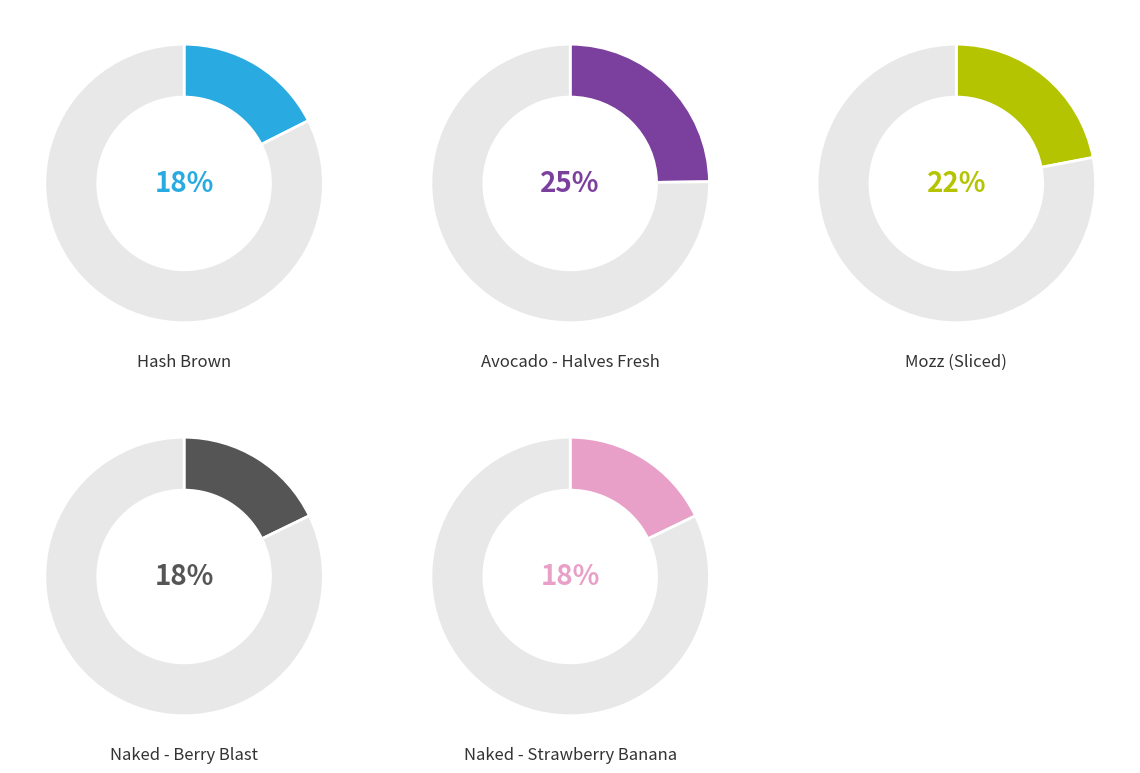

Which category has the smallest portion of the pie?

Hash Brown